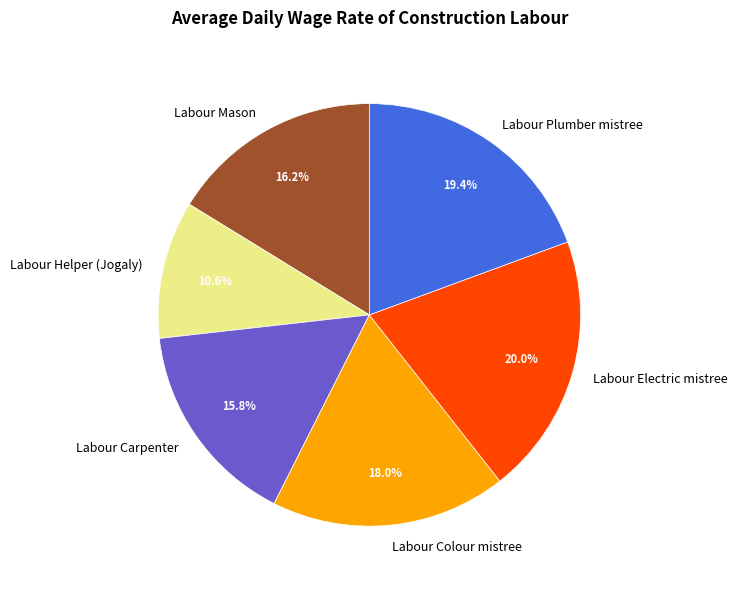

What portion of the pie excludes Labour Plumber mistree?

80.6%